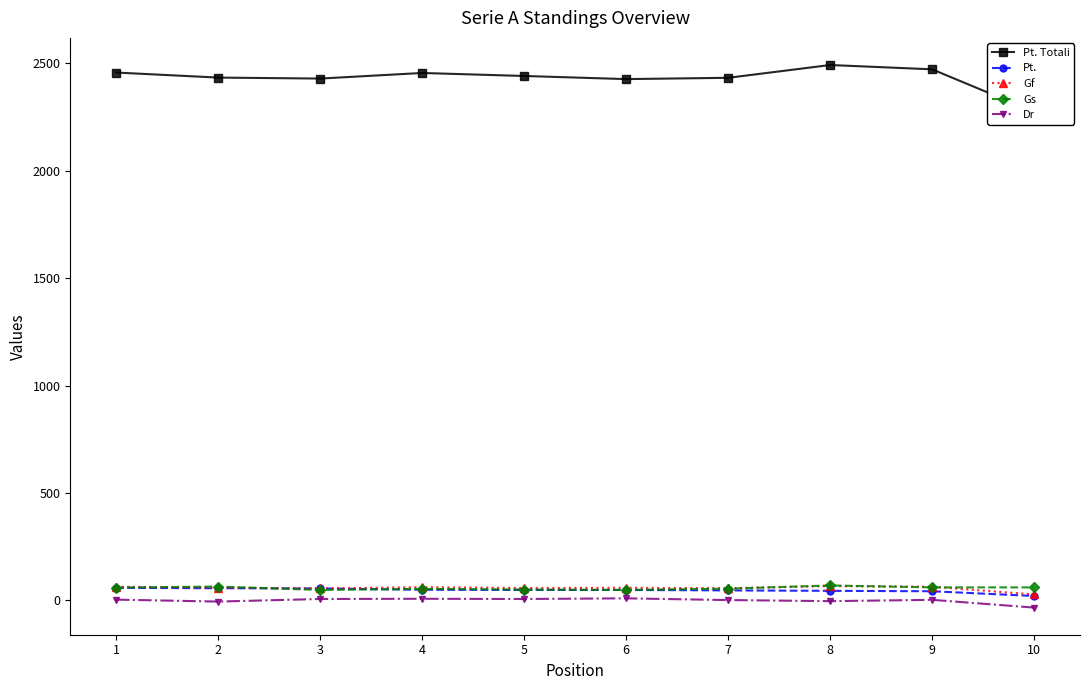

Does the chart have visible grid lines?

No